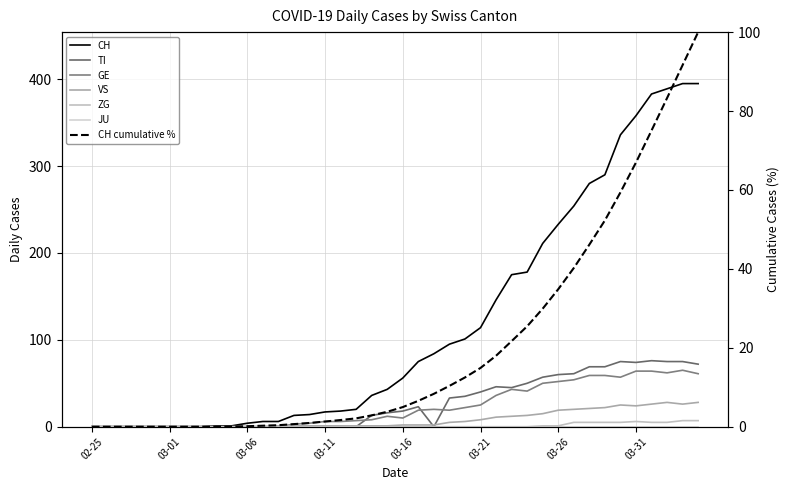

List the series in order of their peak value, lowest first.

ZG, VS, GE, TI, CH